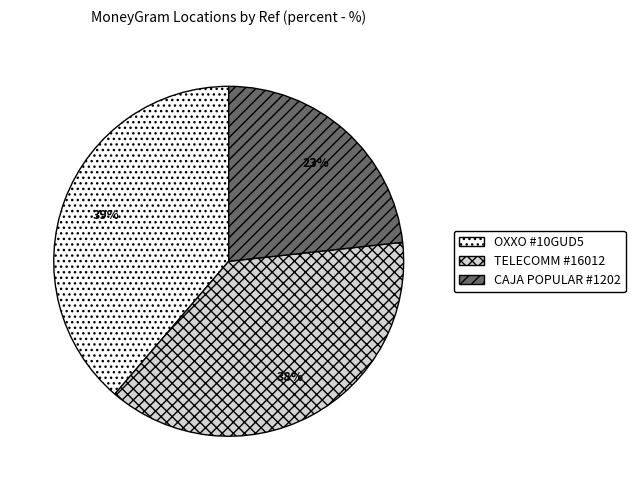

Does OXXO #10GUD5 account for over 50% of the chart?

No